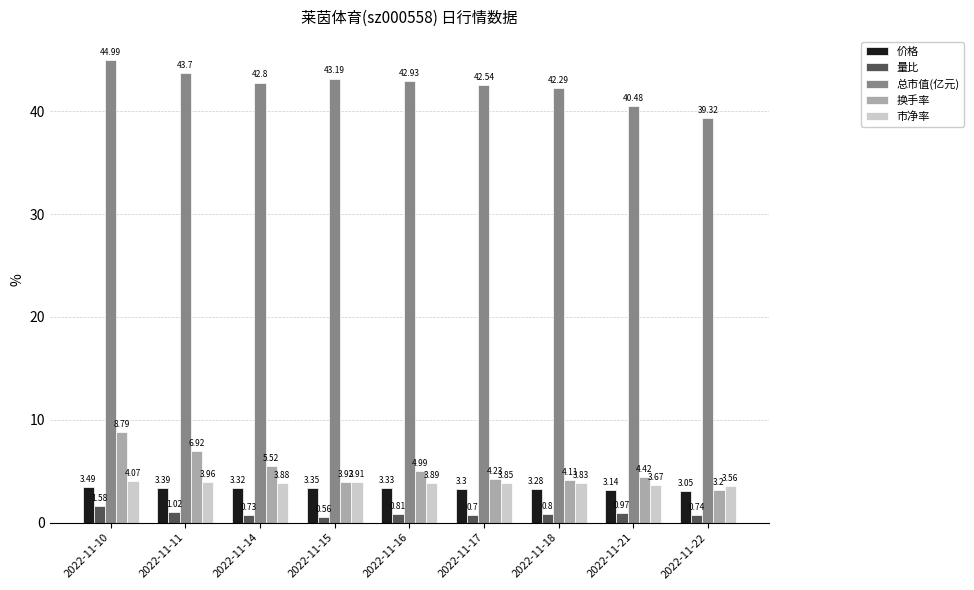

What is the highest value of the 总市值(亿元) series?

45.0